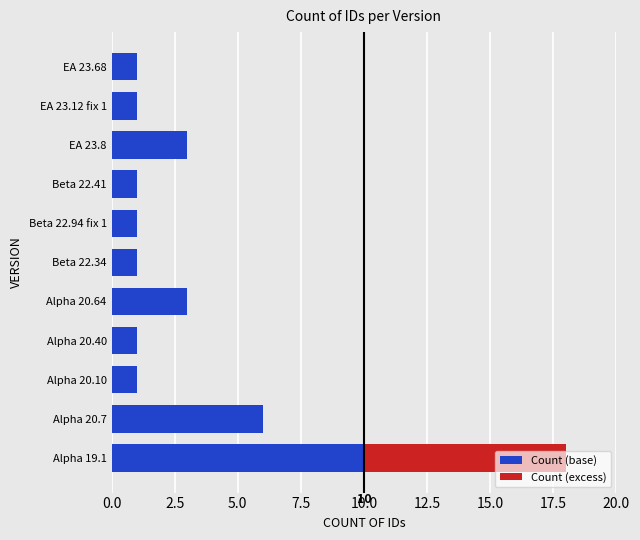

At which label is Count (base) closest to 5?

Alpha 20.7